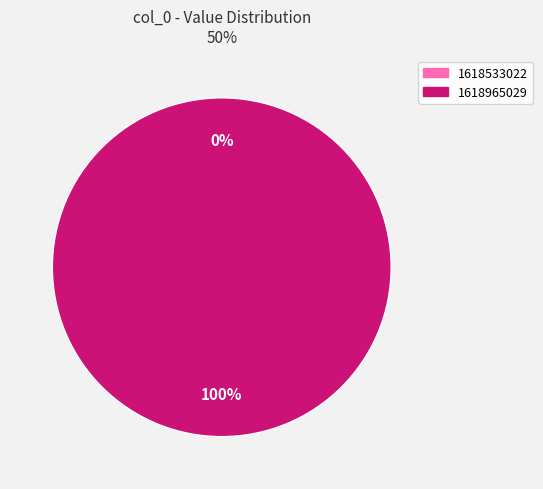

Does 1618533022 represent more than half of the total?

No